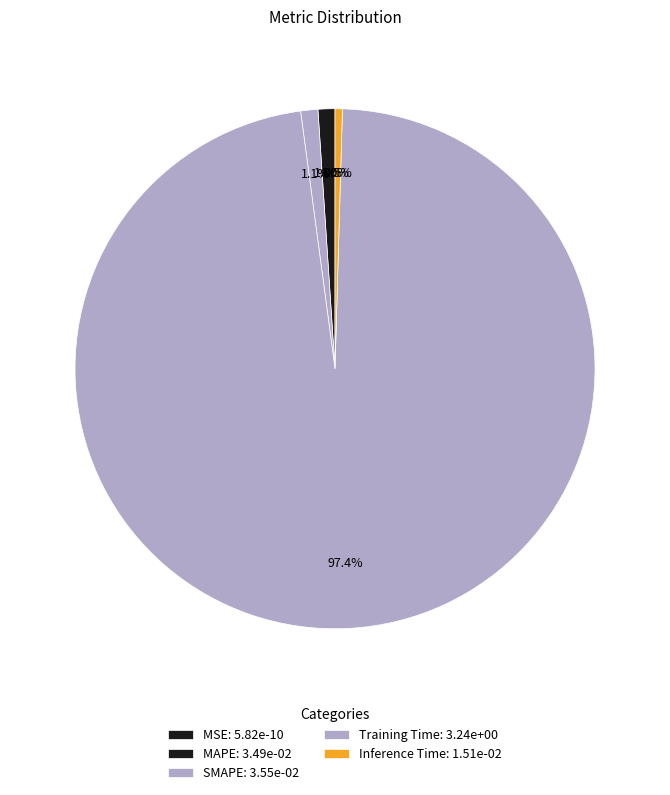

What is the total percentage of MSE and Training Time?

97.4%